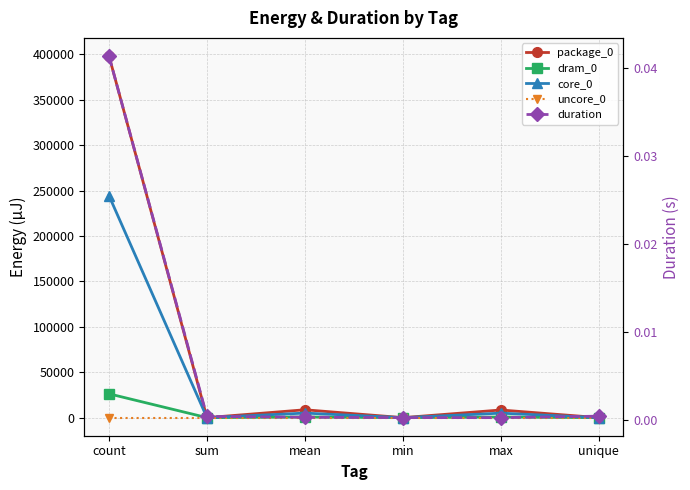

The value of dram_0 at min is -8298.2. True or false?

False